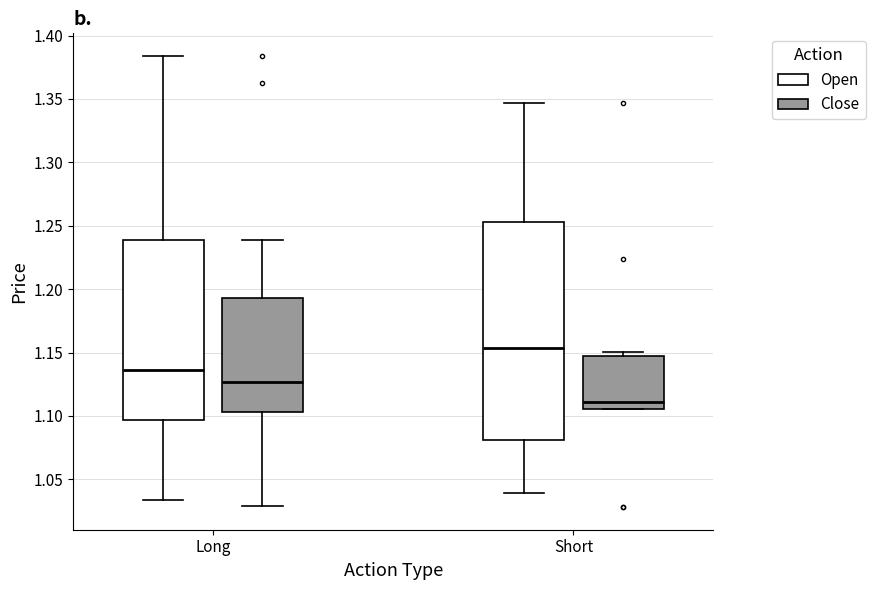

Where does the lower whisker of the box for Short (Open) end on the y-axis? The values are not printed on the chart, so give them approximately, as read against the axis.

1.040